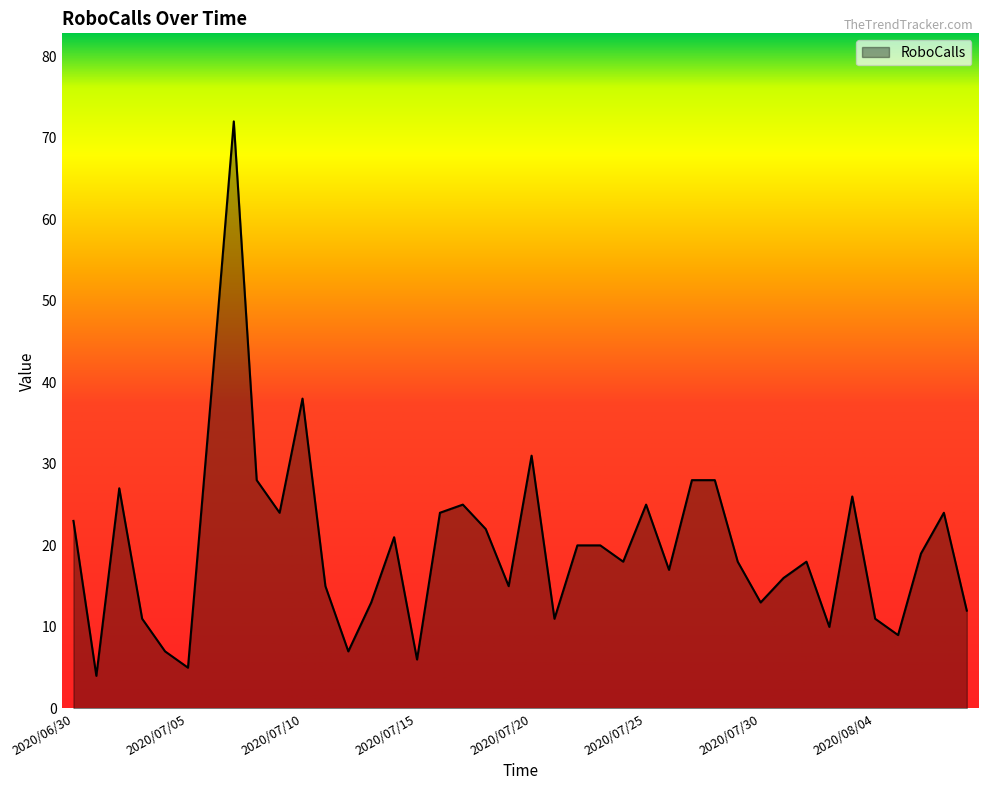

What is the difference between the maximum and minimum values?

68